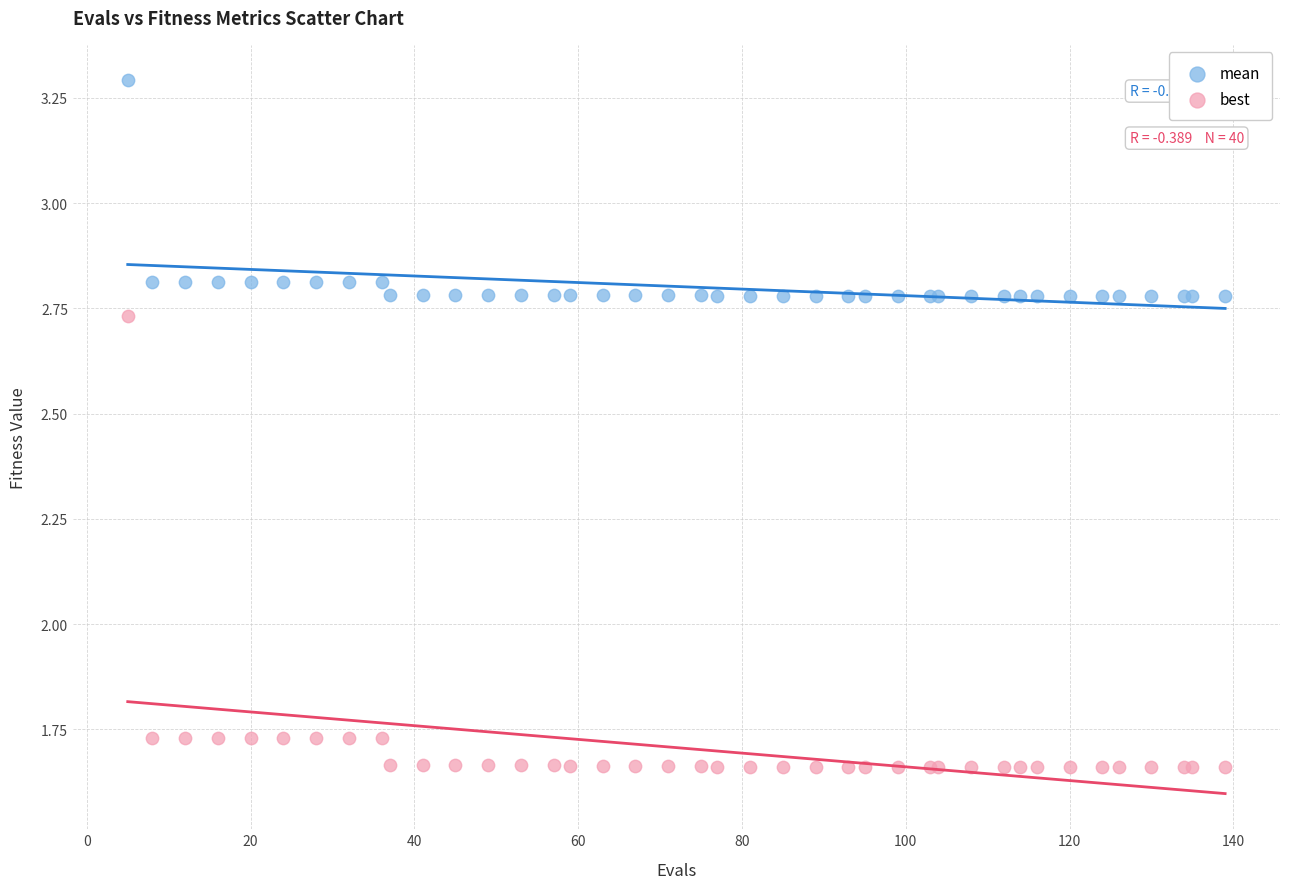

Which series contains the highest Y value?

mean